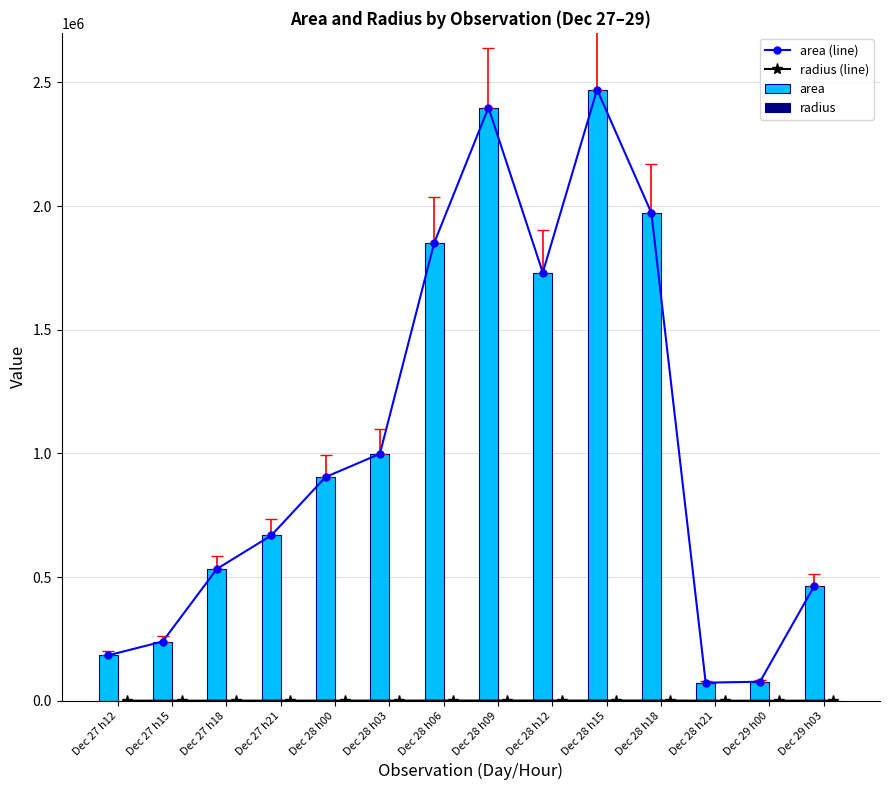

Reading right to left, what are all the values shown in this chart?

area (line): 464375.0	76875.0	73125.0	1971875.0	2470625.0	1730625.0	2398125.0	1850625.0	998125.0	904375.0	668125.0	533125.0	239375.0	183750.0
radius (line): 384.5	156.4	152.6	792.3	886.8	742.2	873.7	767.5	563.7	536.5	461.2	411.9	276.0	241.8
area: 464375.0	76875.0	73125.0	1971875.0	2470625.0	1730625.0	2398125.0	1850625.0	998125.0	904375.0	668125.0	533125.0	239375.0	183750.0
radius: 384.5	156.4	152.6	792.3	886.8	742.2	873.7	767.5	563.7	536.5	461.2	411.9	276.0	241.8